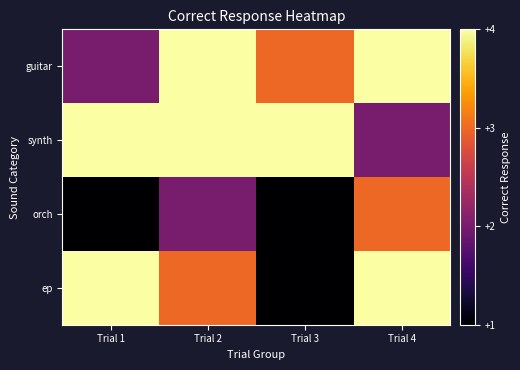

Which series has the largest range (max minus min)?

ep